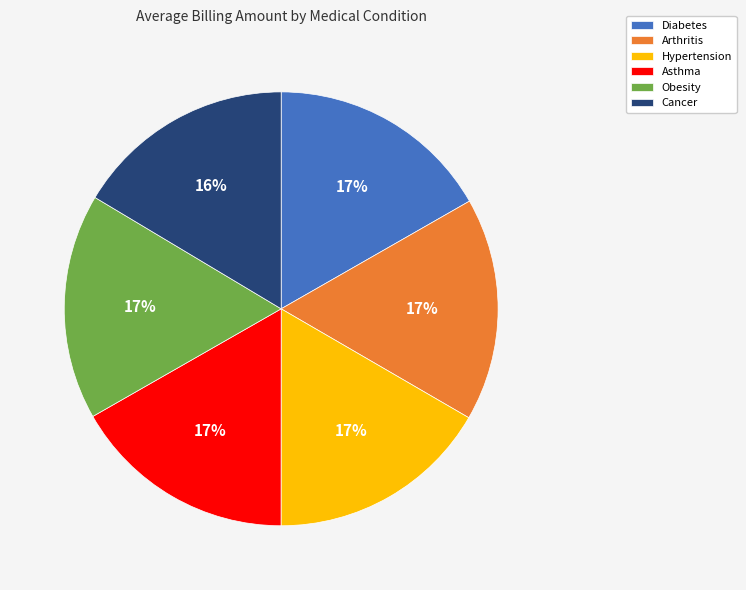

Combined, do Obesity and Arthritis account for over 50%?

No